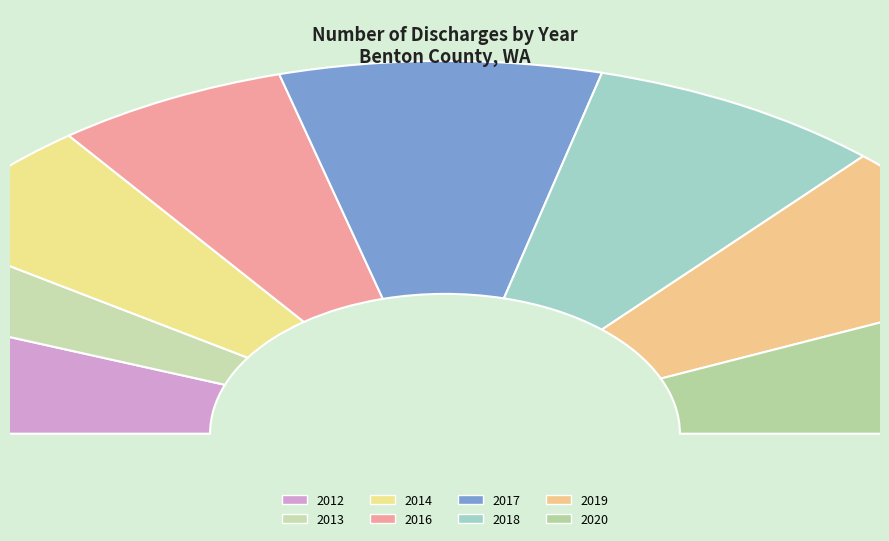

What is the smallest slice in the pie chart?

2013